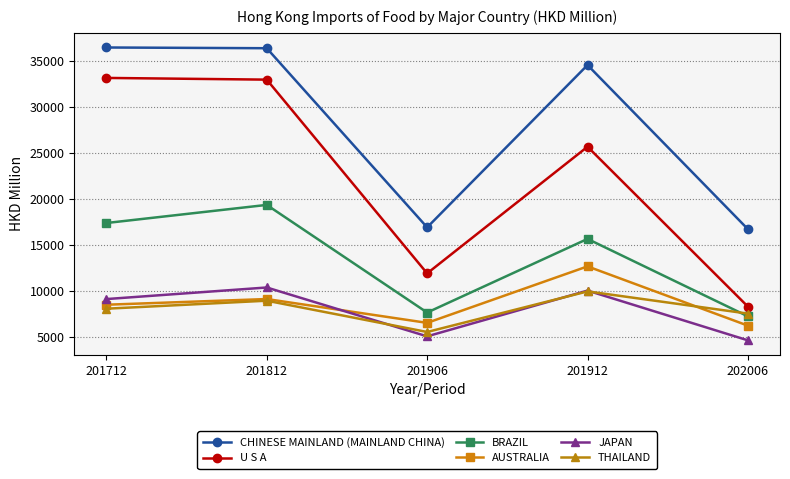

Rank the series by their maximum value, from highest to lowest.

CHINESE MAINLAND (MAINLAND CHINA), U S A, BRAZIL, AUSTRALIA, JAPAN, THAILAND